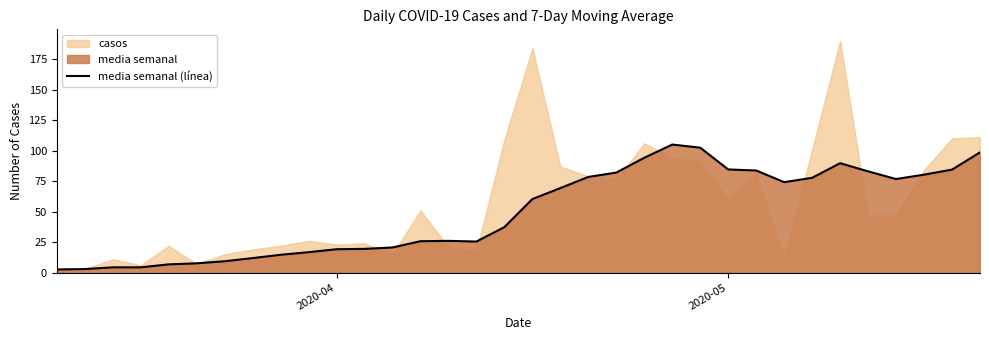

What is the maximum value for media semanal (línea)?

105.0